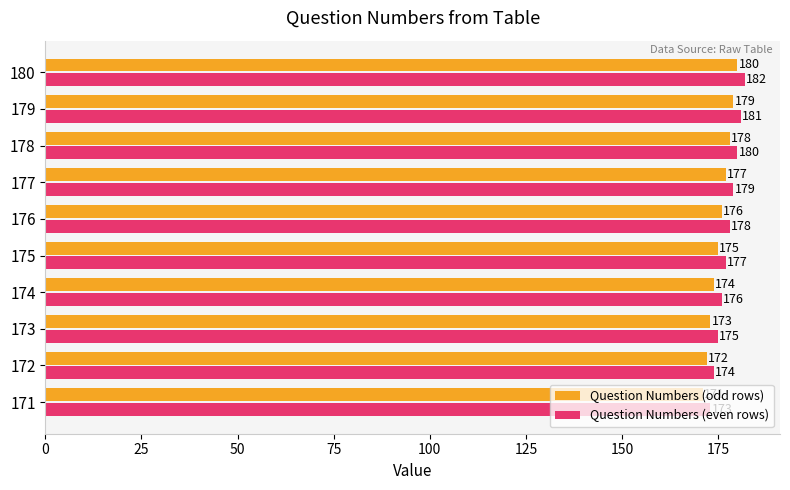

Is the value of Question Numbers (odd rows) at 171 greater than the value of Question Numbers (even rows) at 179?

No